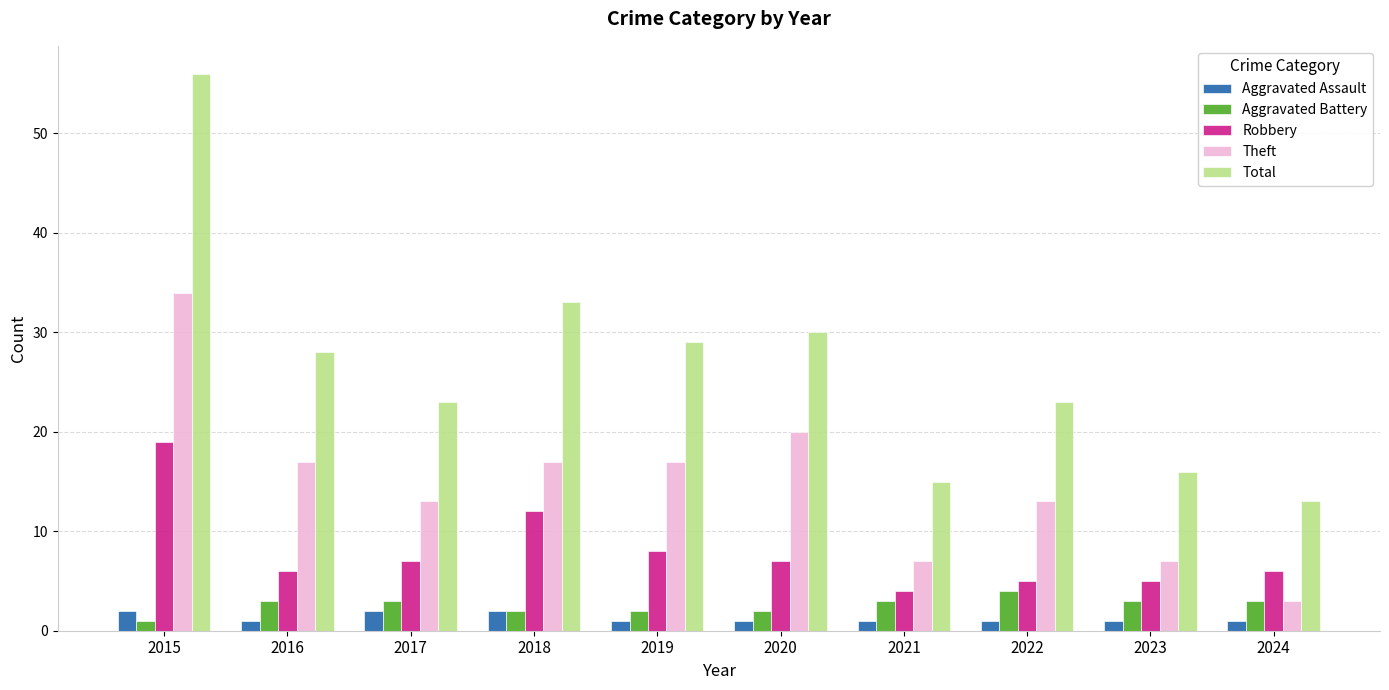

Which series changed the most between 2017 and 2022?

Robbery